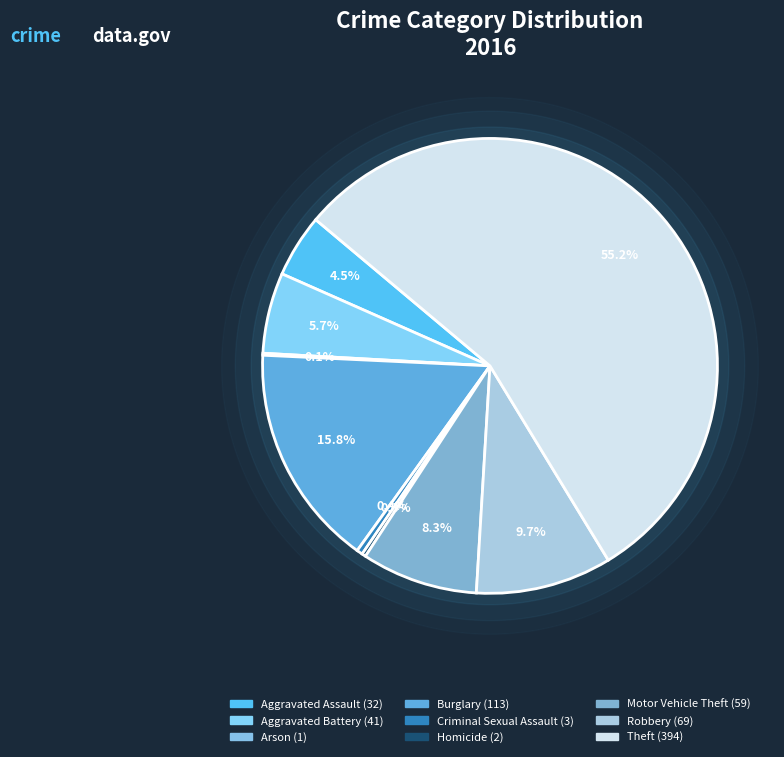

To the nearest percent, what is the average slice percentage?

11%